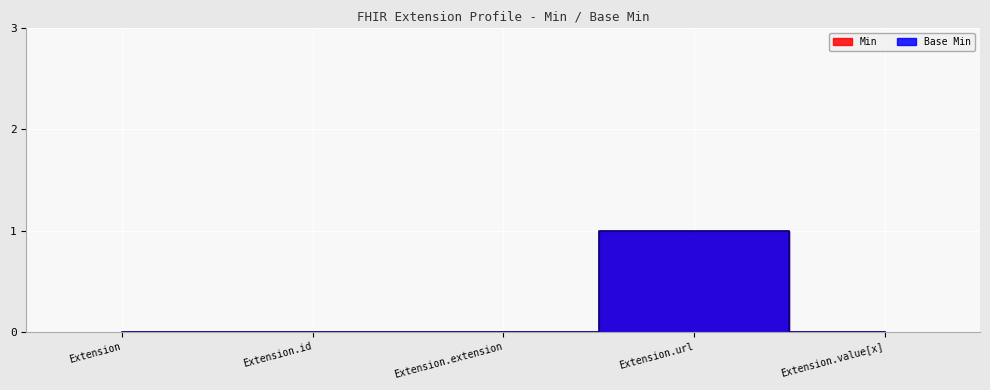

How many positive values does the Base Min series have?

1